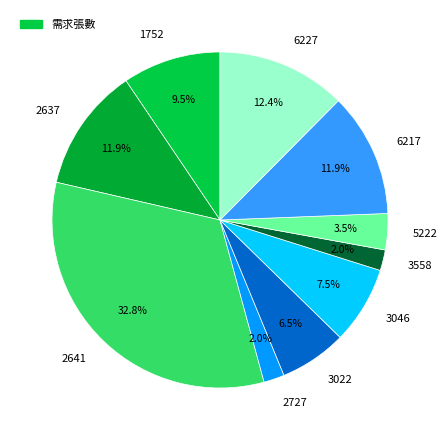

What is the ratio of the value at 3022 to the value at 6227?

0.5